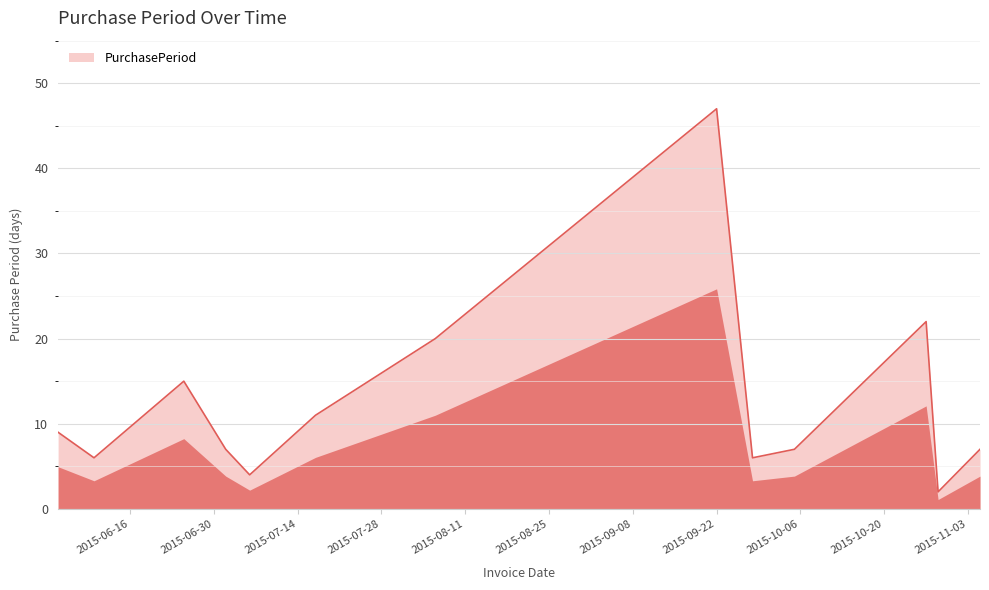

What is the maximum value shown in the chart?

47